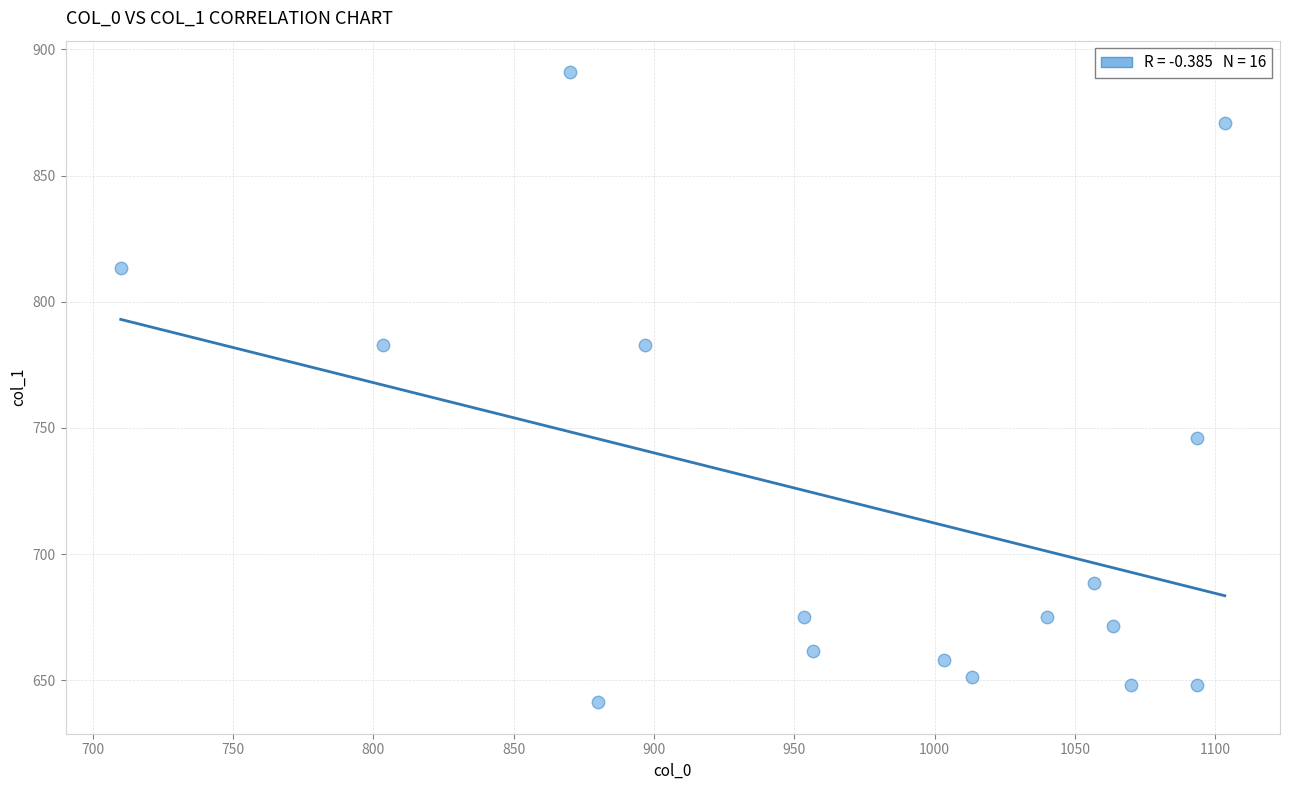

What is the range of X values (max minus min)?

393.3